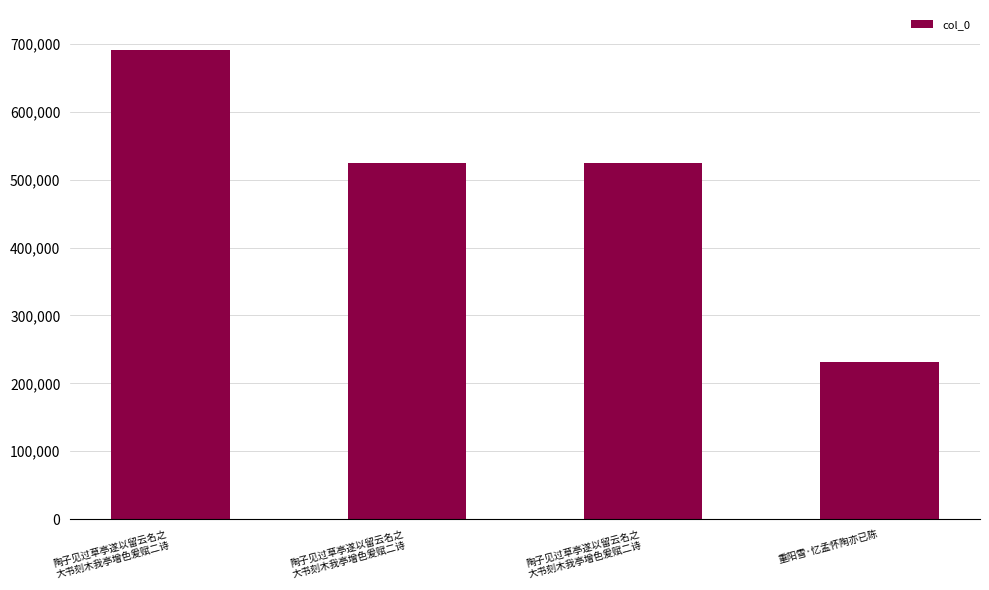

Is it true that the value at 重阳雪·忆孟怀陶亦已陈 is 94041?

False